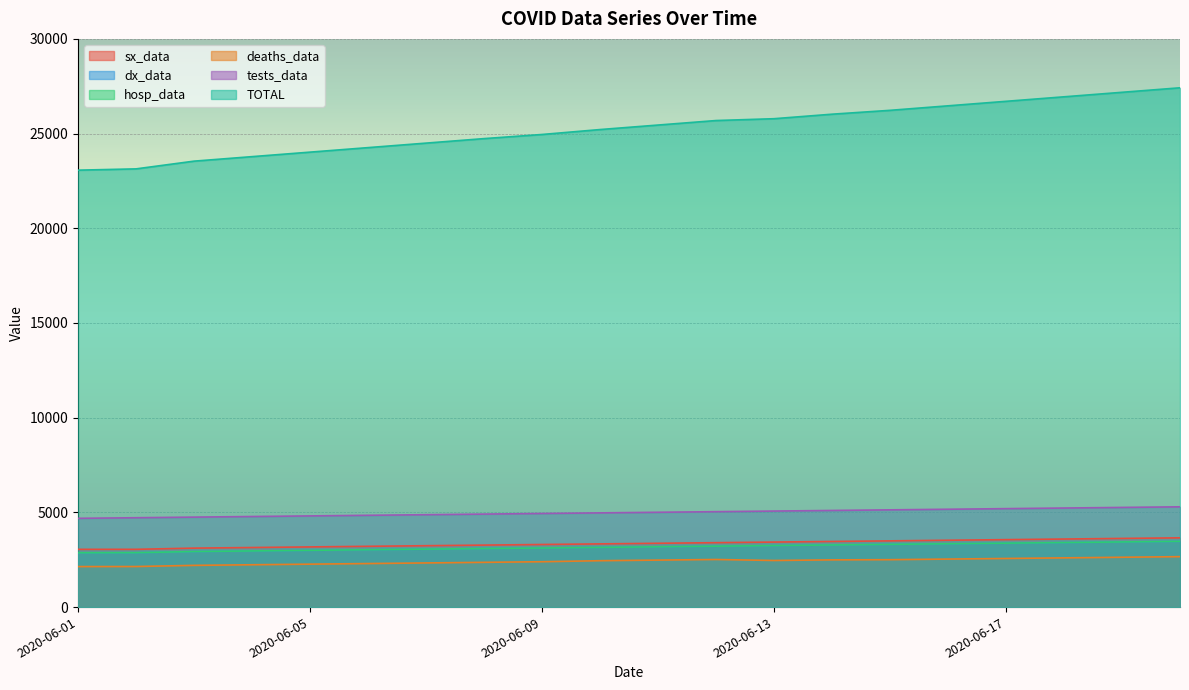

At how many categories does at least one series exceed 5099?

20